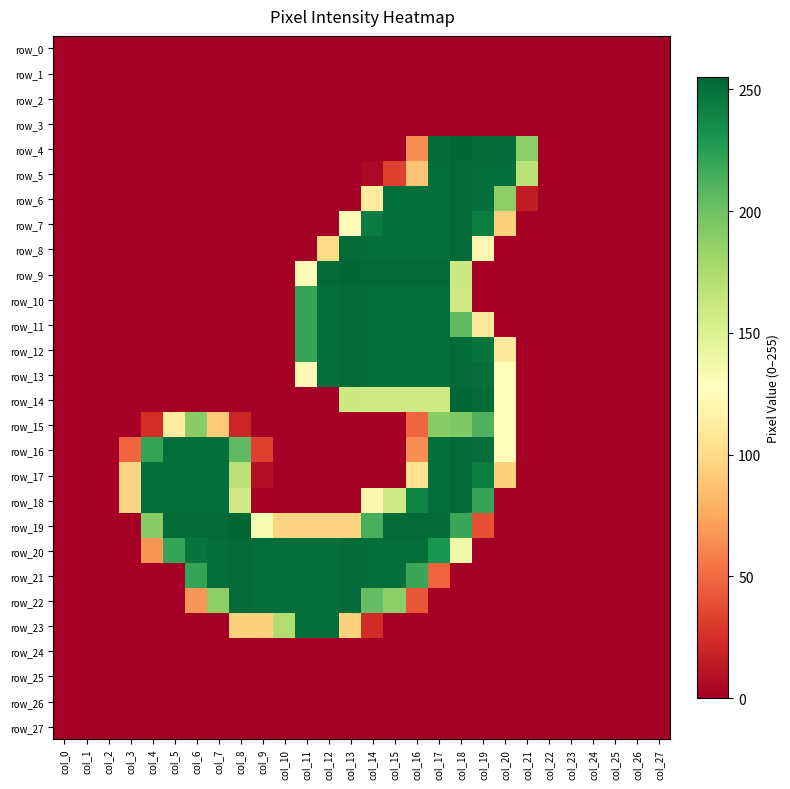

How many values in the row_6 series exceed 0?

8